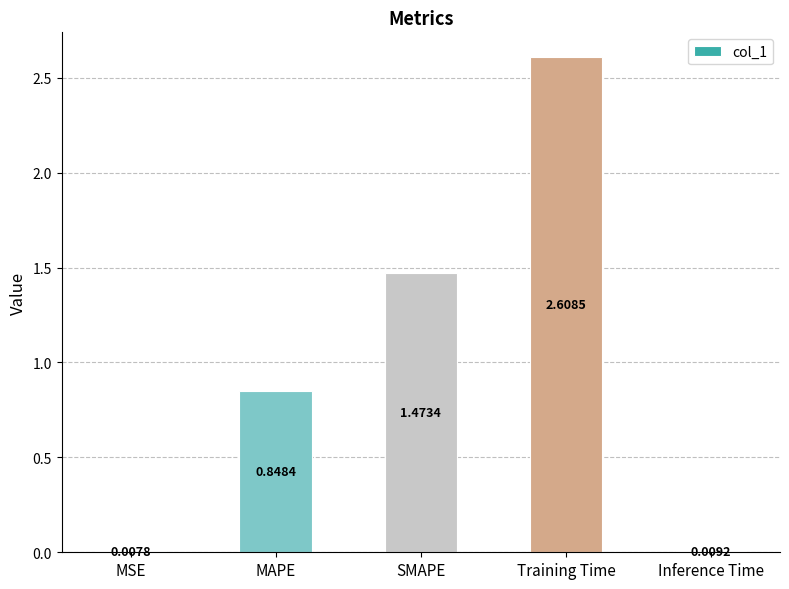

At which label is the value closest to 1?

MAPE